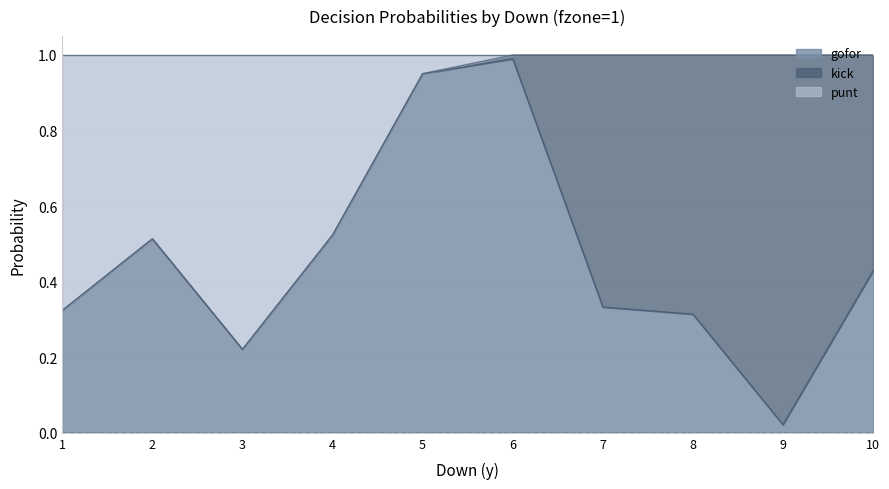

Which has a higher value, 5 or 8?

5